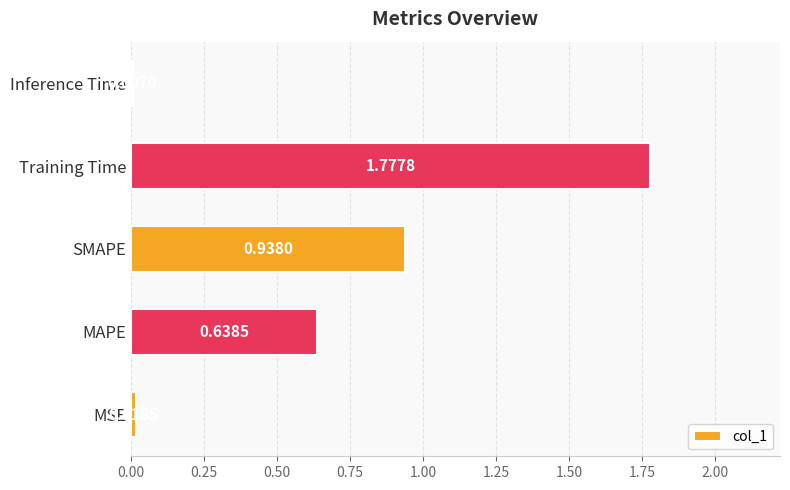

Which has a higher value, MAPE or Inference Time?

MAPE